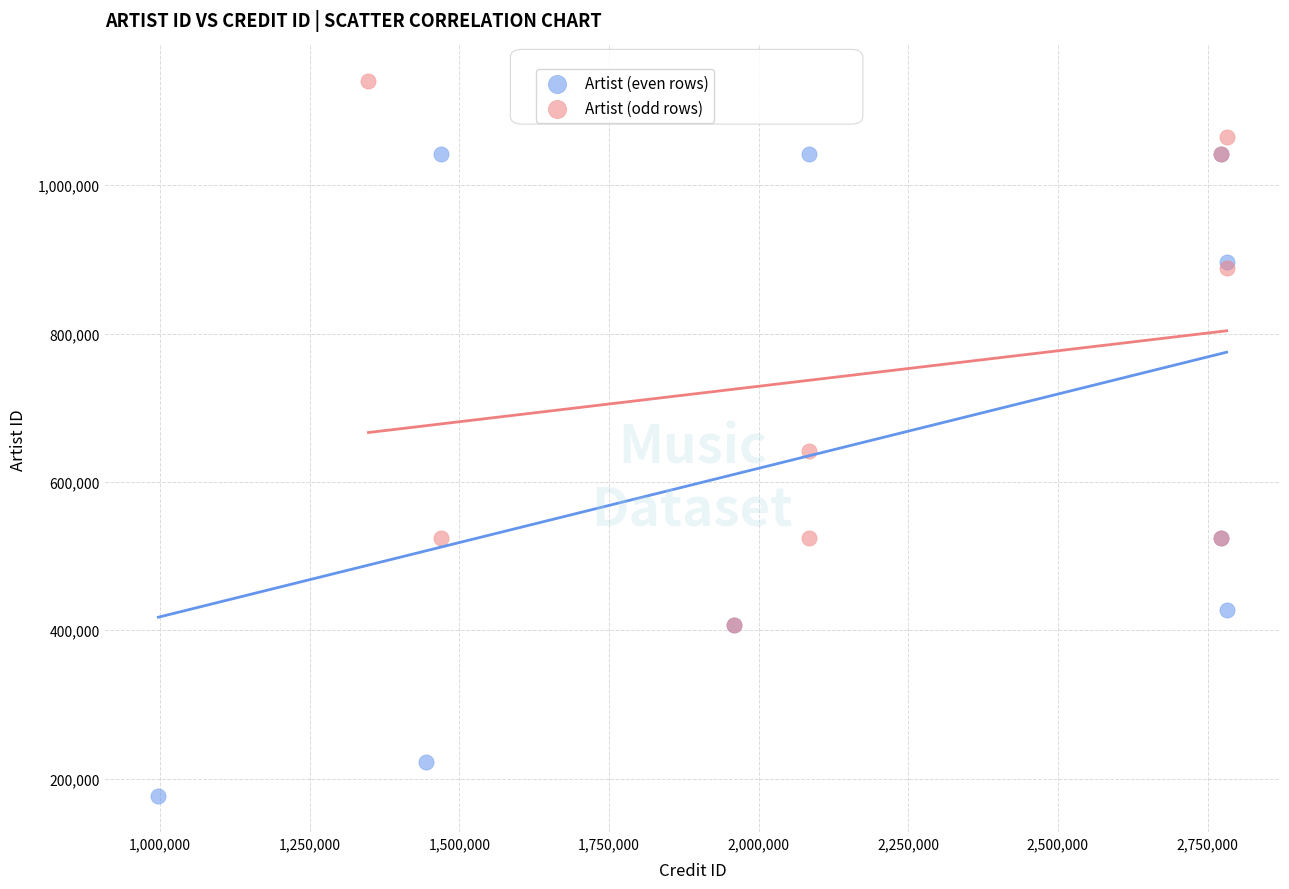

Which series reaches the minimum Y coordinate?

Artist (even rows)